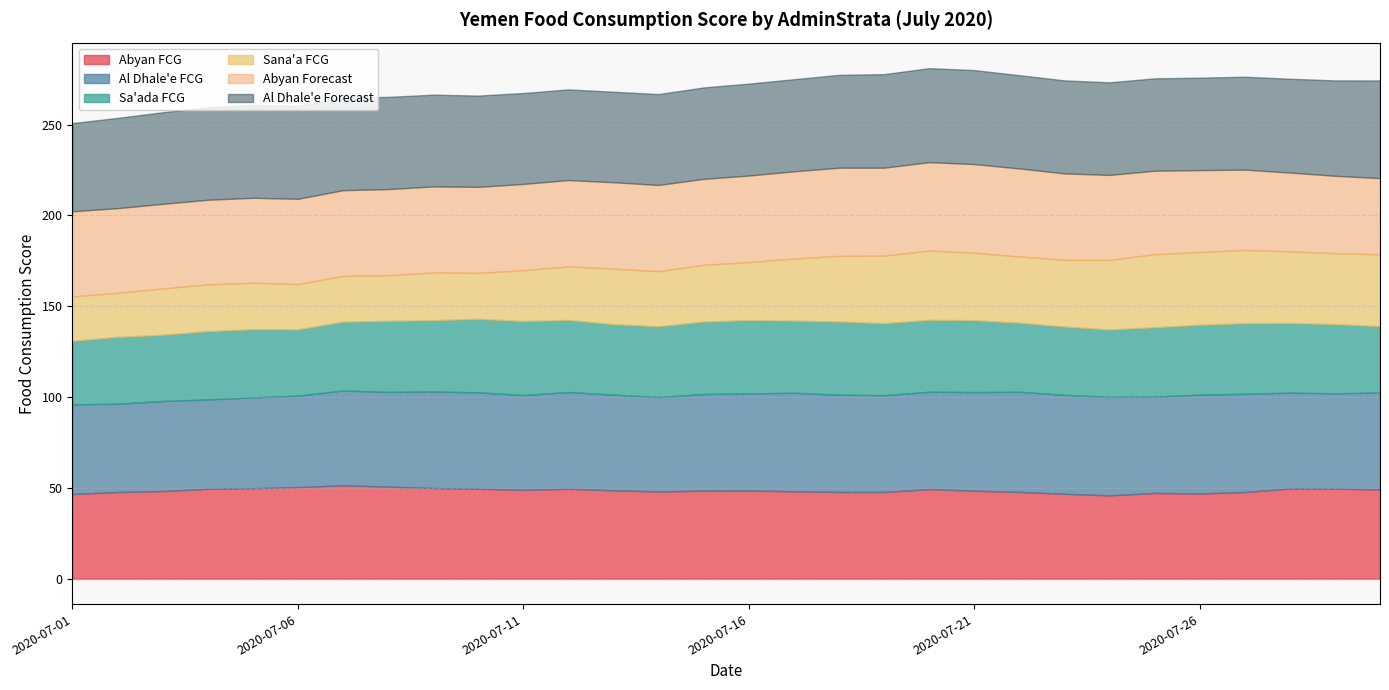

What are all the series names shown in the legend?

Abyan FCG, Al Dhale'e FCG, Sa'ada FCG, Sana'a FCG, Abyan Forecast, Al Dhale'e Forecast